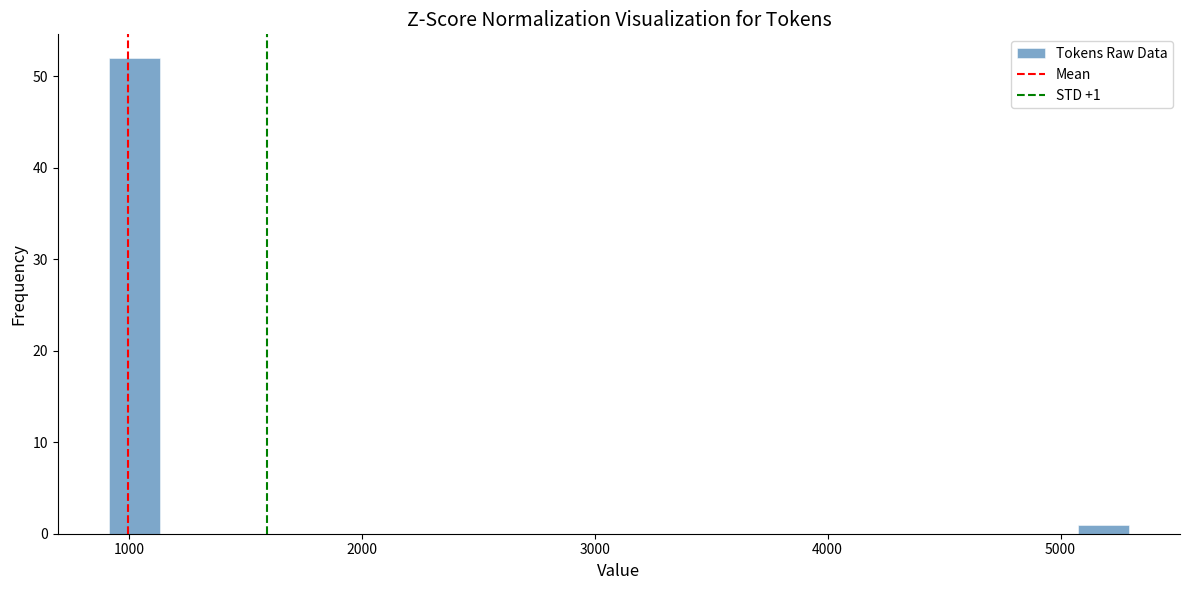

Read against the x-axis, roughly where is the centre of the tallest bar?

1000